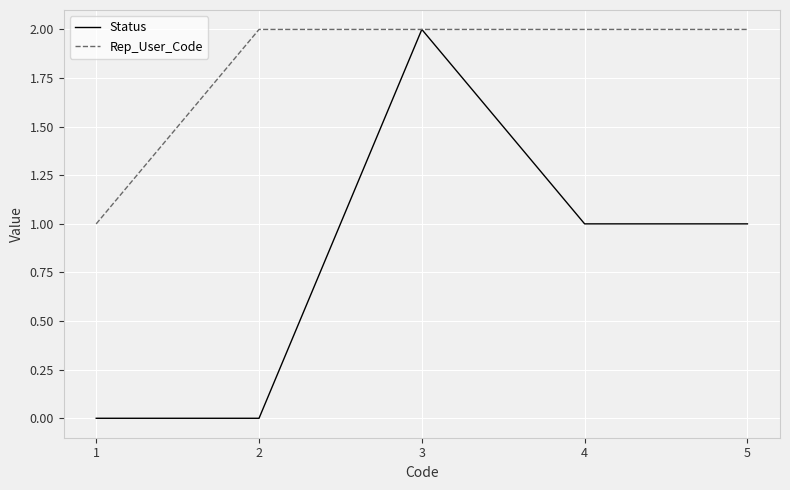

True or false: Rep_User_Code has a value of 3 at 2.

False